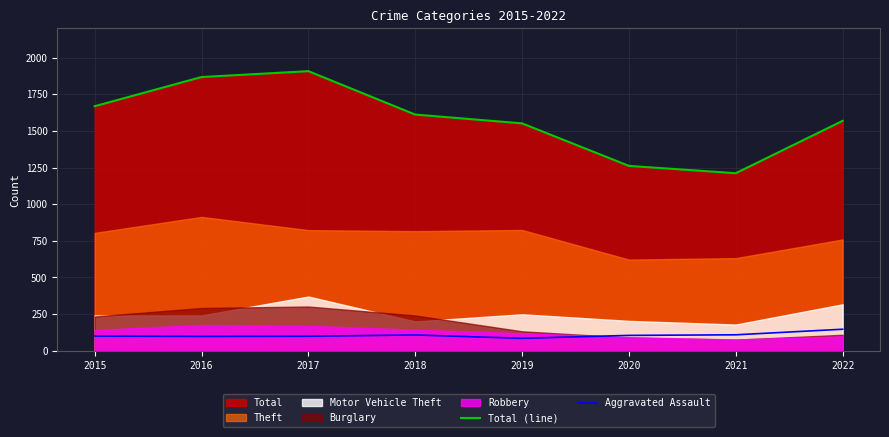

Between 2016 and 2019, which is larger?

2016